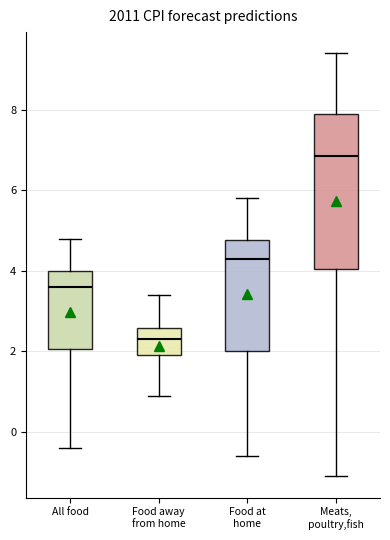

Where does the lower whisker of the box for All food end on the y-axis? The values are not printed on the chart, so give them approximately, as read against the axis.

-0.4